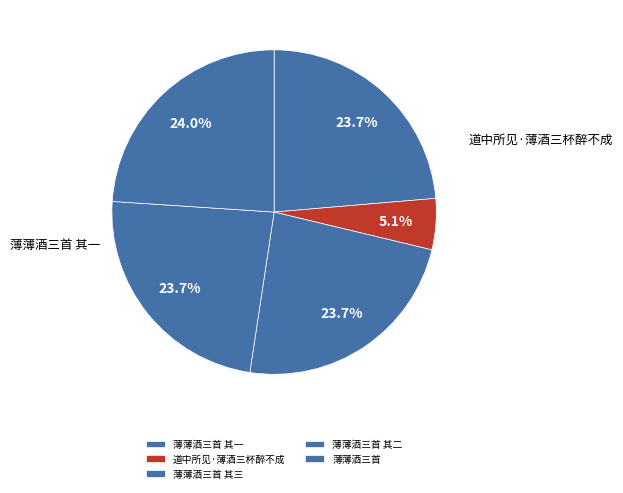

How many slices are in this pie chart?

5